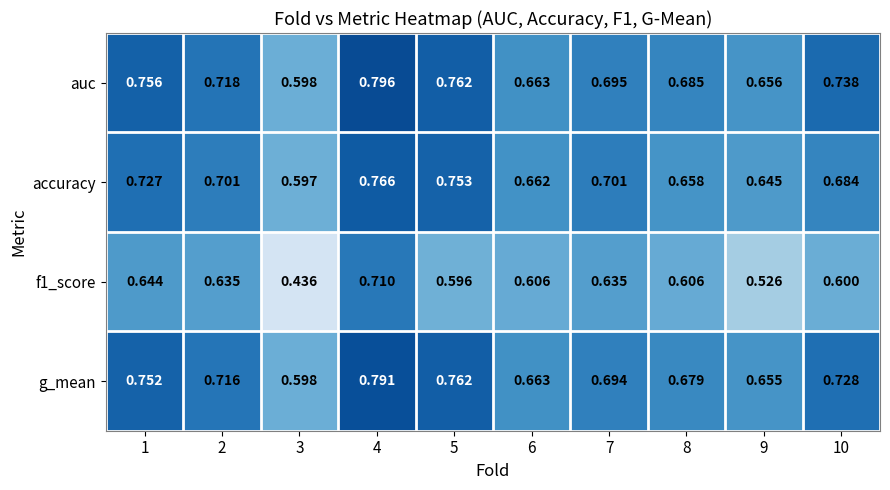

List the series in order of their peak value, lowest first.

f1_score, accuracy, g_mean, auc